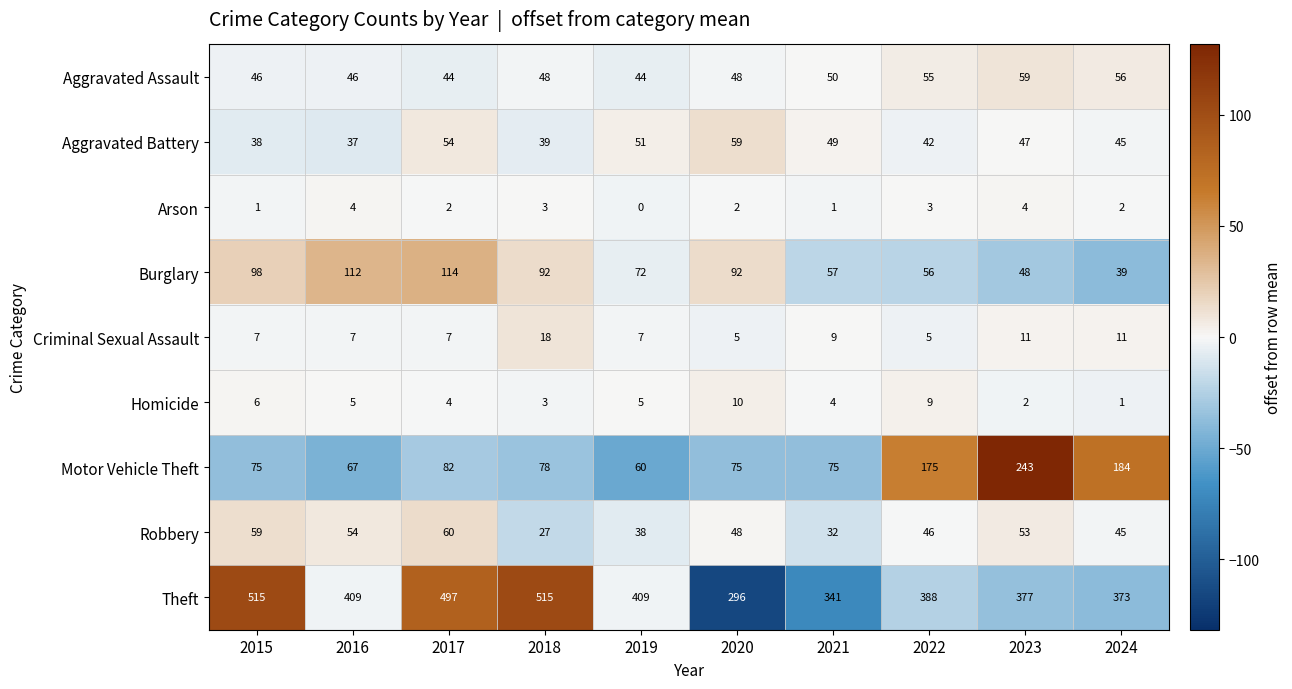

What is the maximum value shown in the chart?

515